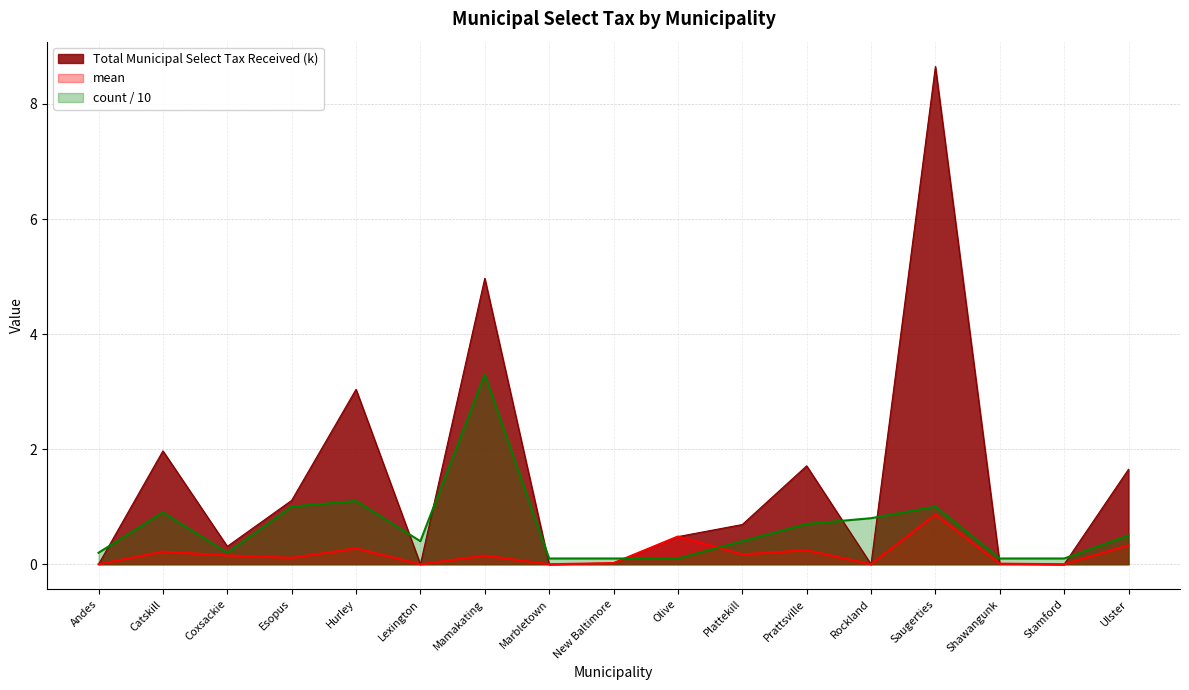

How many data points in Total Municipal Select Tax Received (k) are above 0?

12